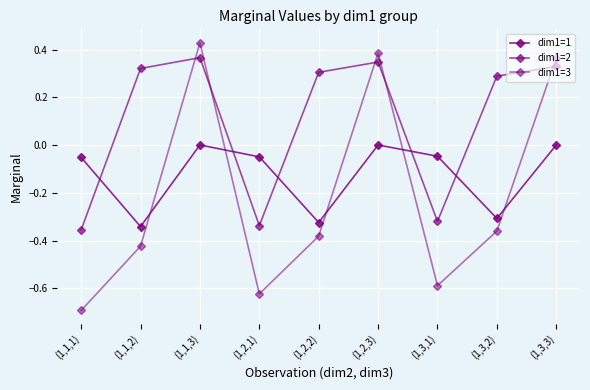

Count the number of data series in this chart.

3